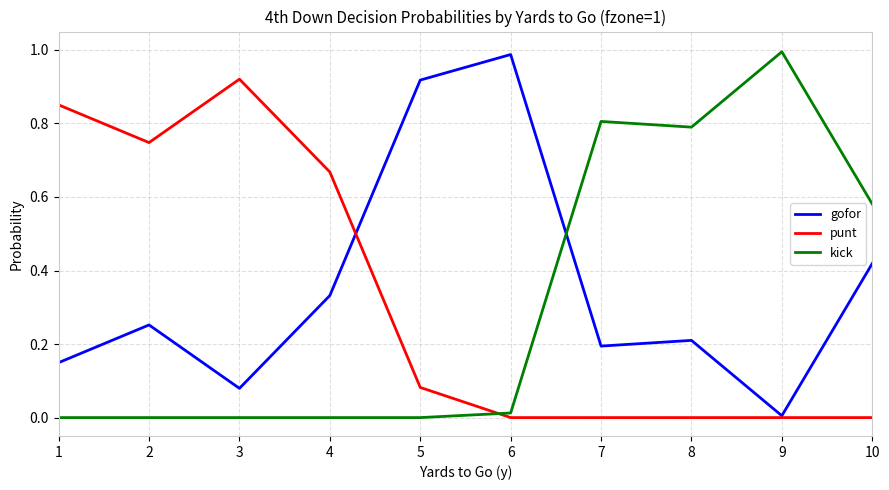

Which series changed the most between 3 and 8?

punt